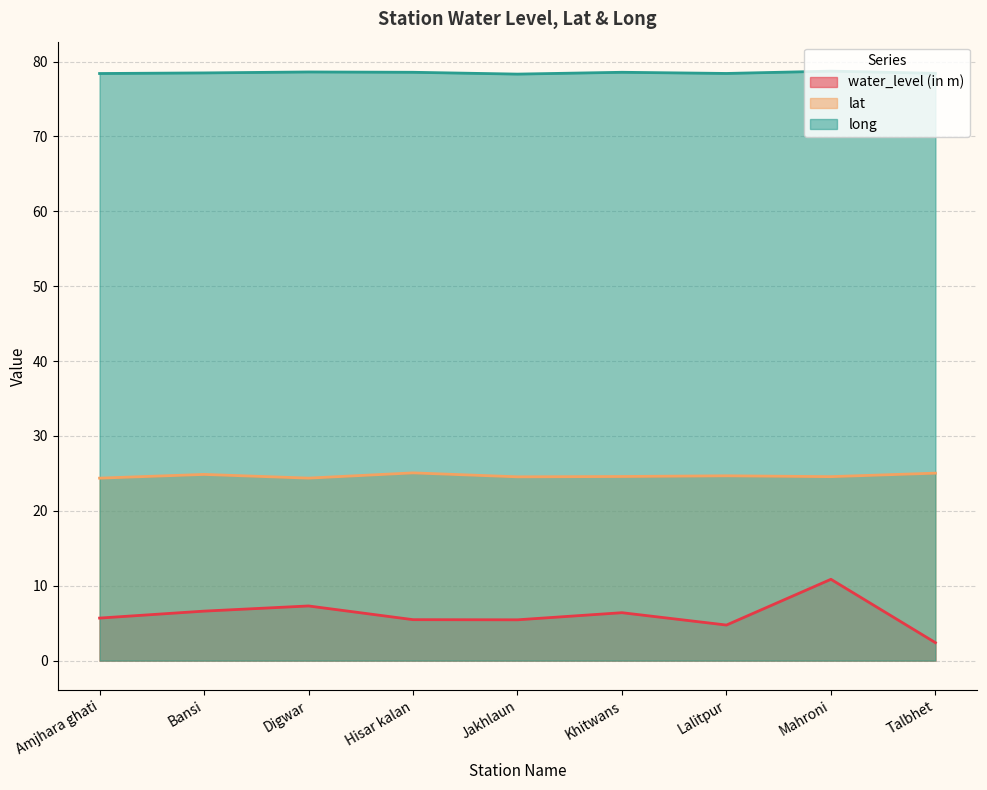

Count the number of categories in the chart.

9